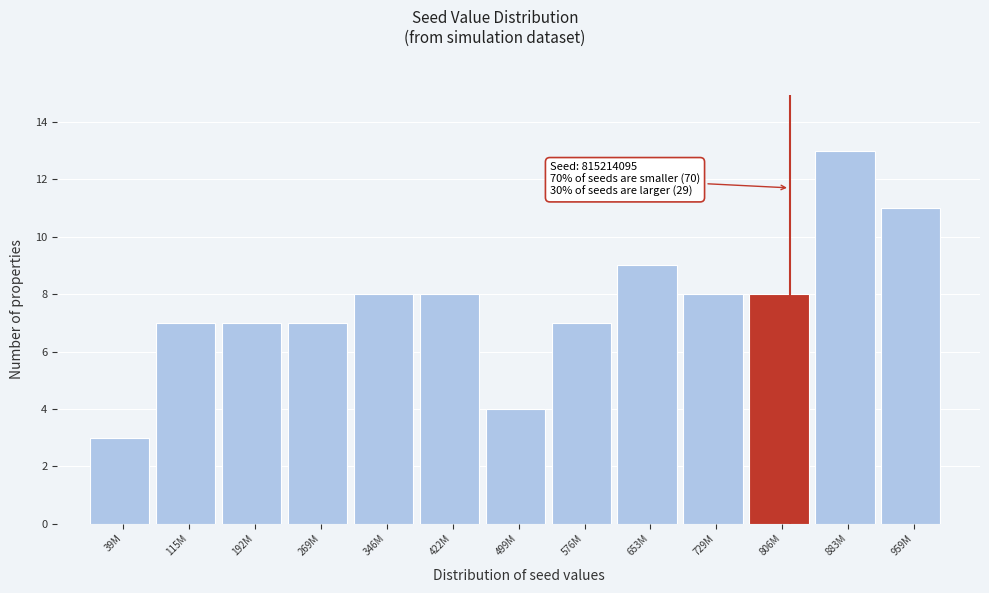

Reading left to right, list all the values displayed in this chart.

3	7	7	7	8	8	4	7	9	8	8	13	11